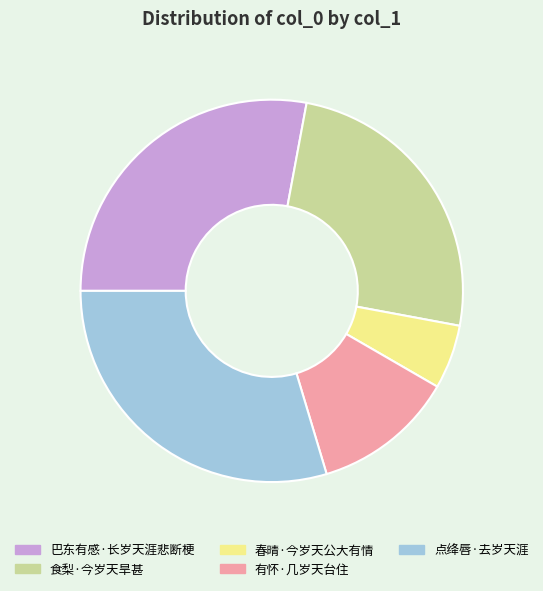

Is it true that 春晴·今岁天公大有情 is 1% of the pie?

False